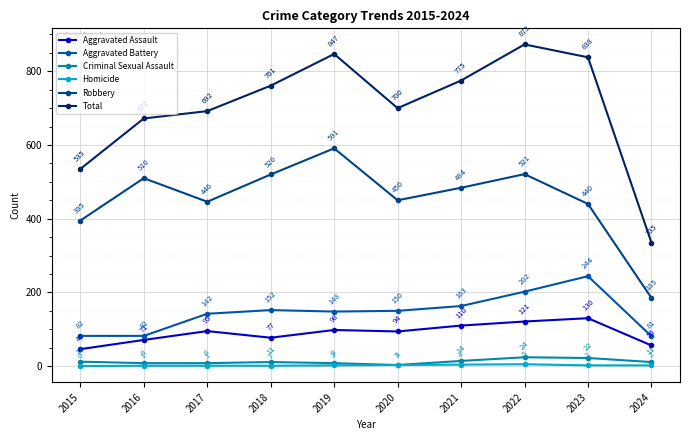

Is the value of Homicide at 2024 greater than the value of Aggravated Battery at 2015?

No